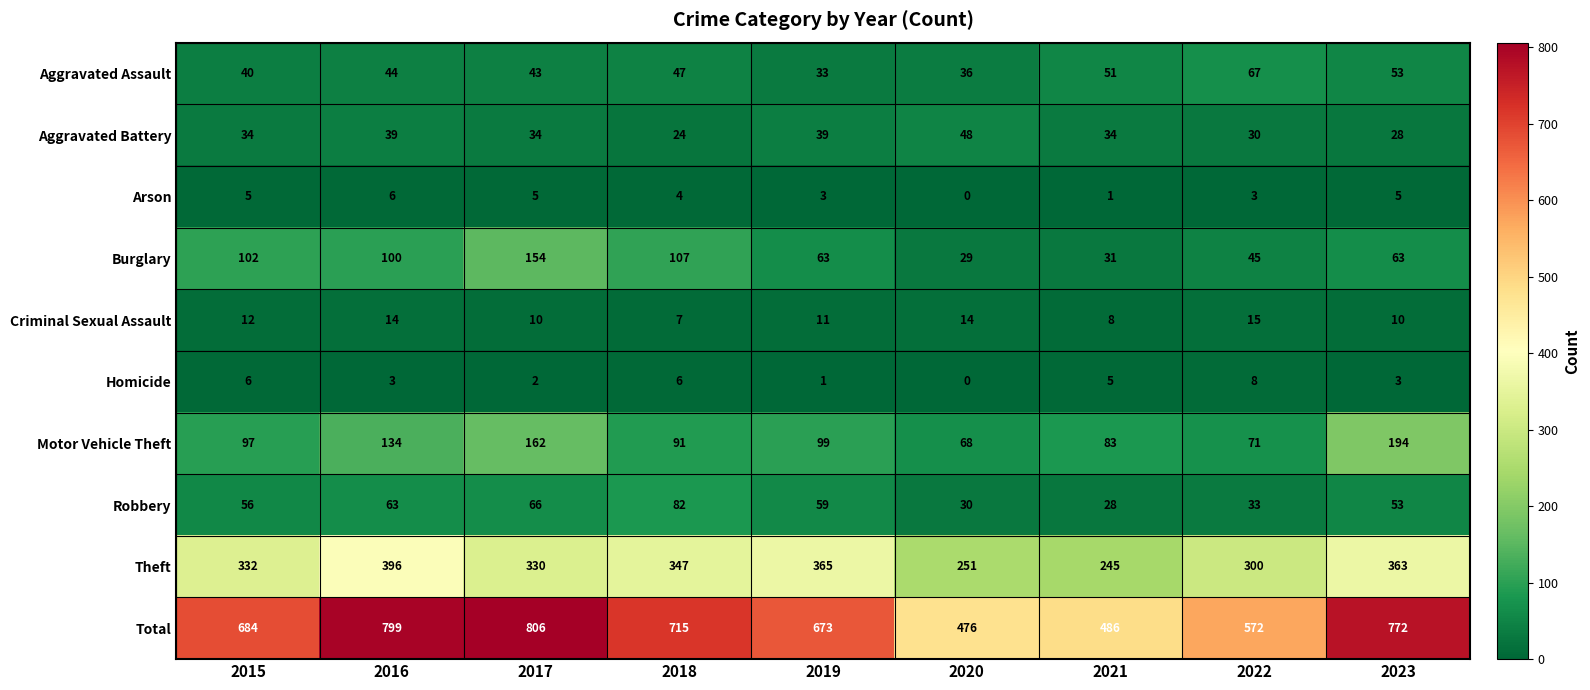

The Theft series shows 396 at 2016. True or false?

True